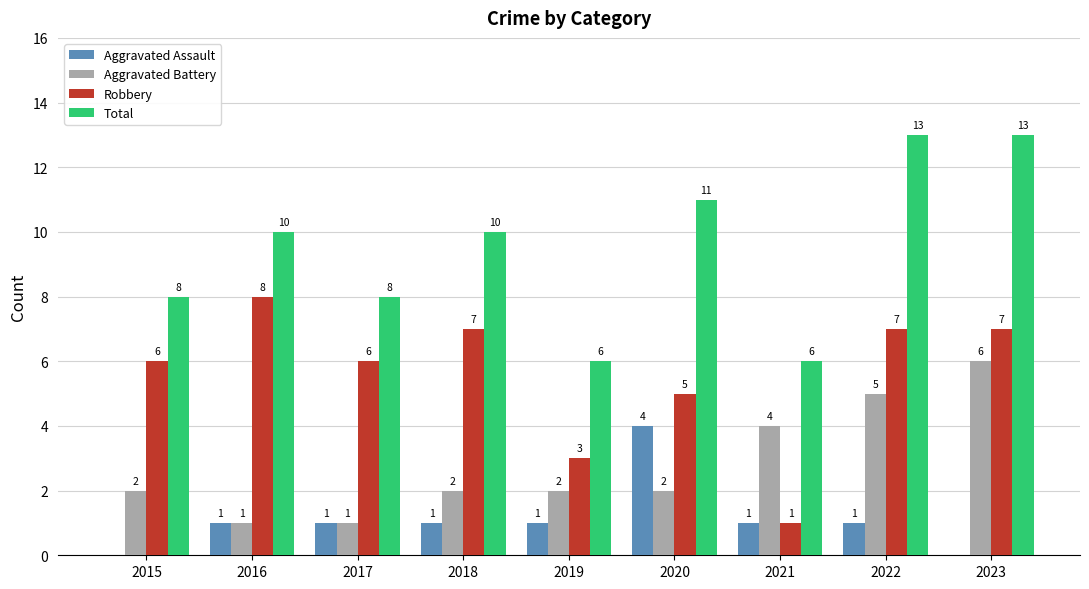

What is the spread (max minus min) of values at 2017?

7